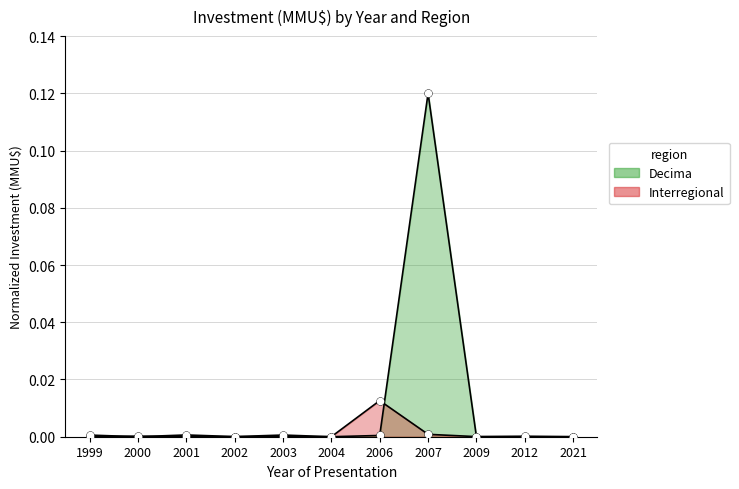

Which series contains the highest Y value?

Inversion_Decima